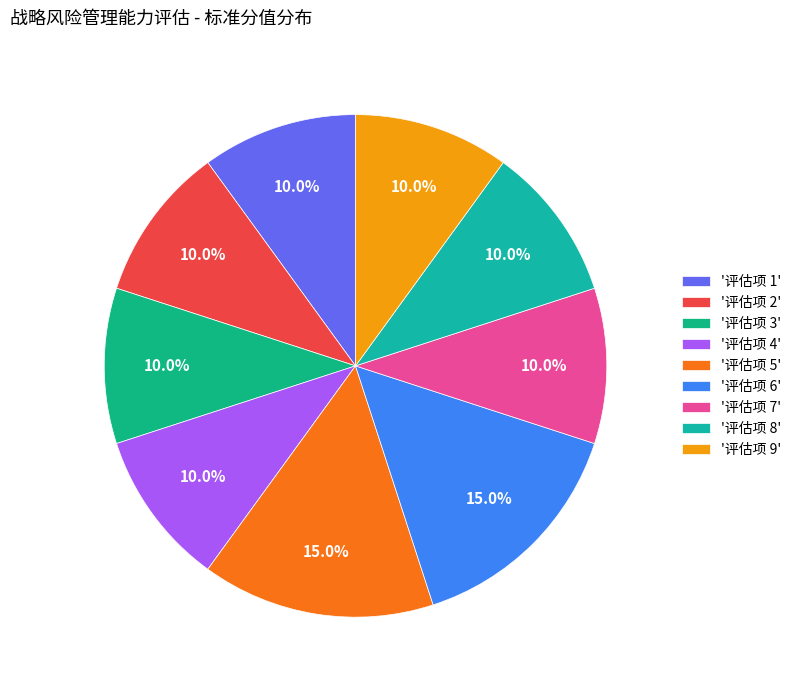

How many slices are in this pie chart?

9